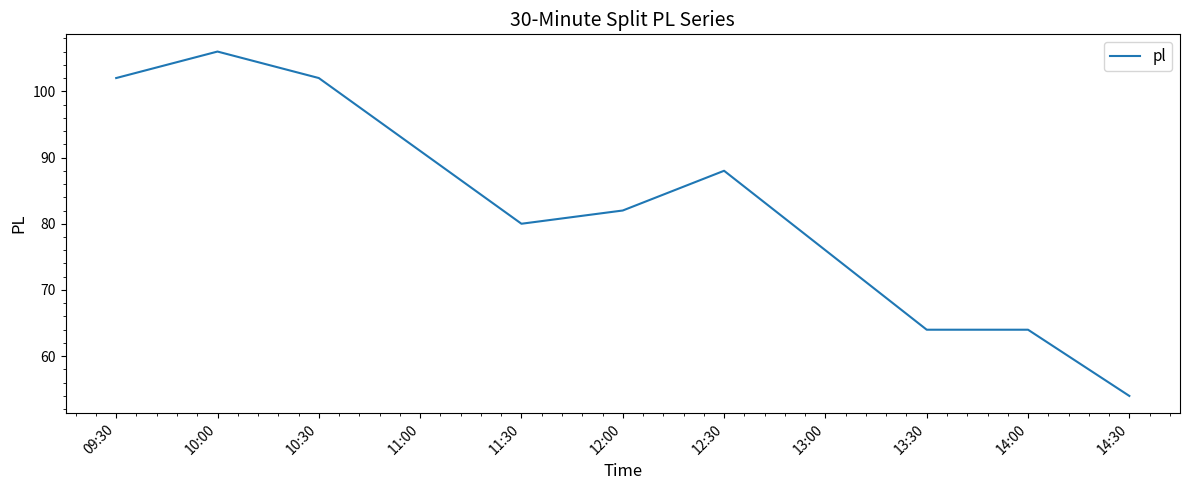

What is the approximate value at 13:30?

64